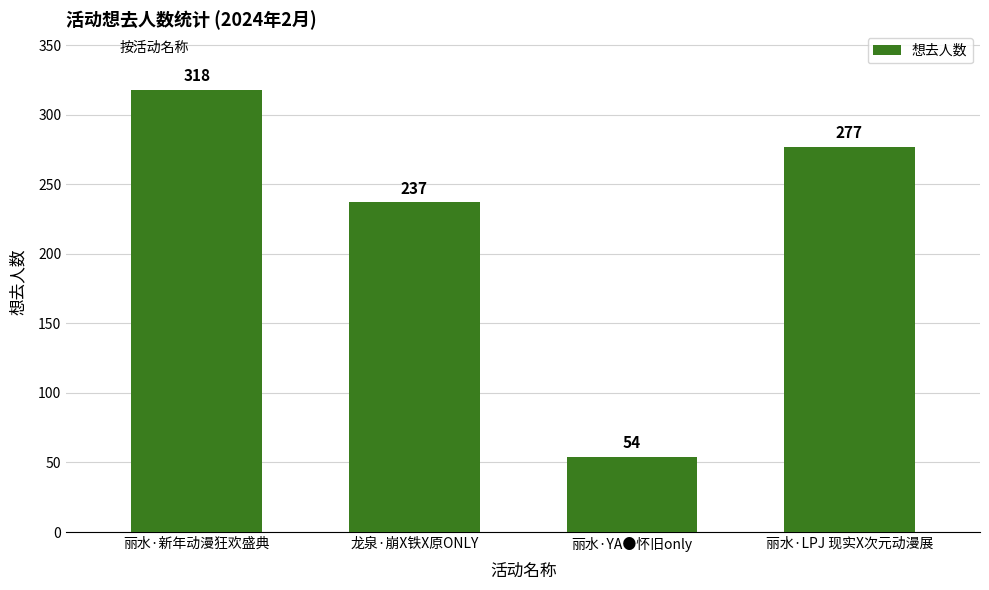

What is the sum of the values at 丽水·YA●怀旧only and 丽水·新年动漫狂欢盛典?

372